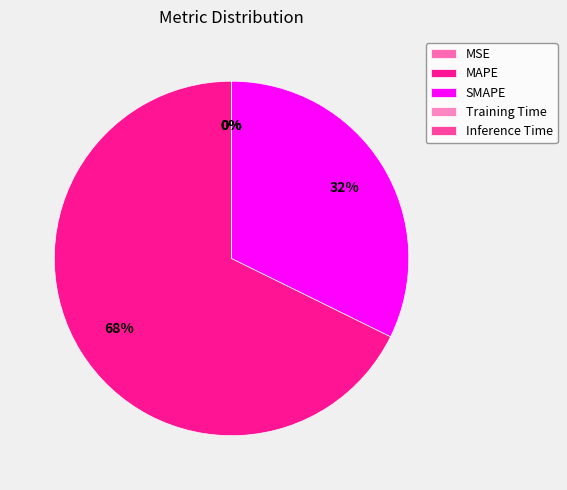

To the nearest percent, what is the average slice percentage?

20%